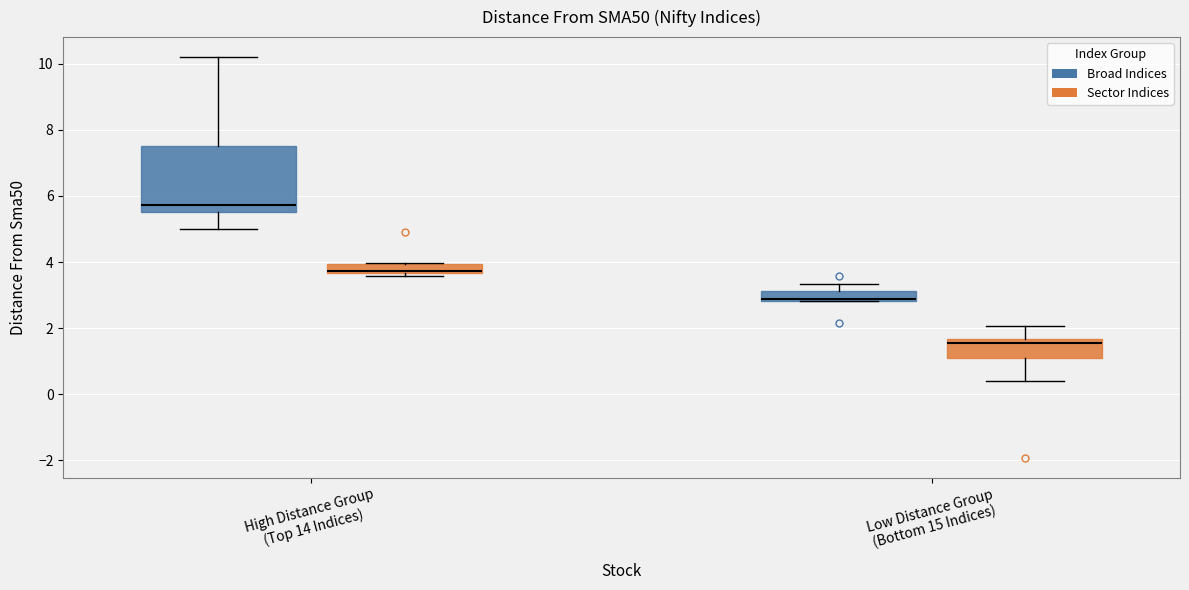

Where is the lower edge of the box for Low Distance Group (Bottom 15 Indices) (Broad Indices) on the y-axis? The values are not printed on the chart, so give them approximately, as read against the axis.

2.8